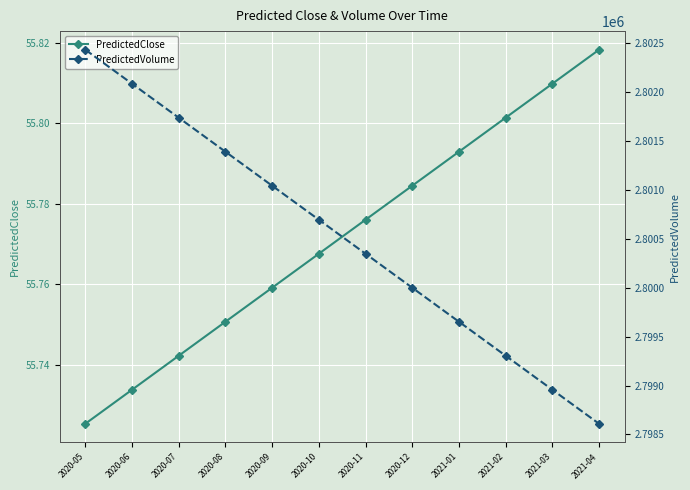

What is the label of the 2nd point from the right?

2021-03